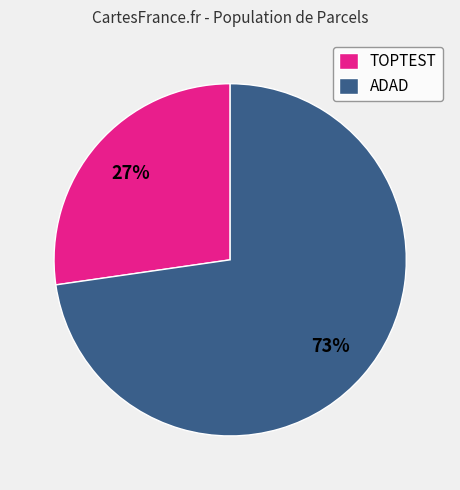

The TOPTEST slice represents 36% of the pie. True or false?

False